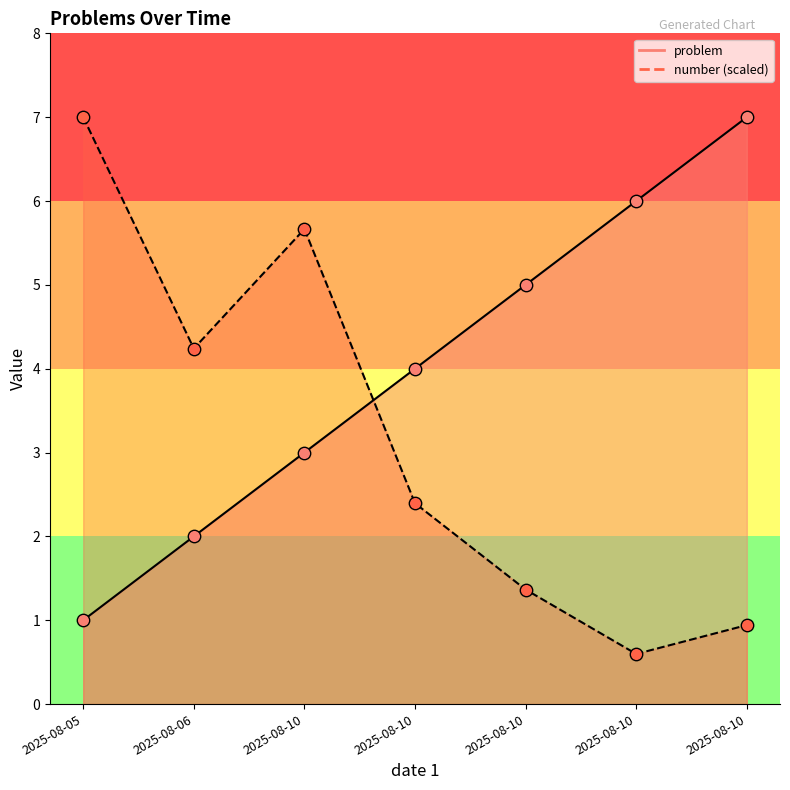

What are all the series names shown in the legend?

problem, number